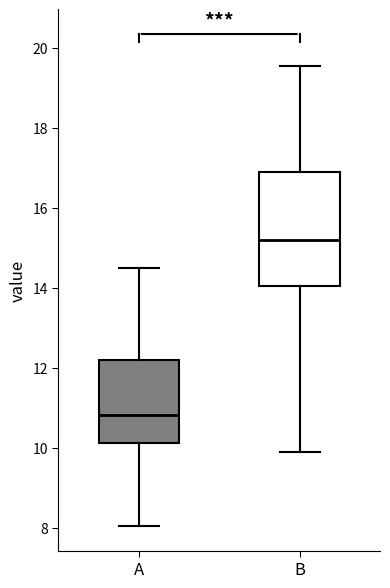

Which box is the tallest, from its lower edge to its upper edge?

B